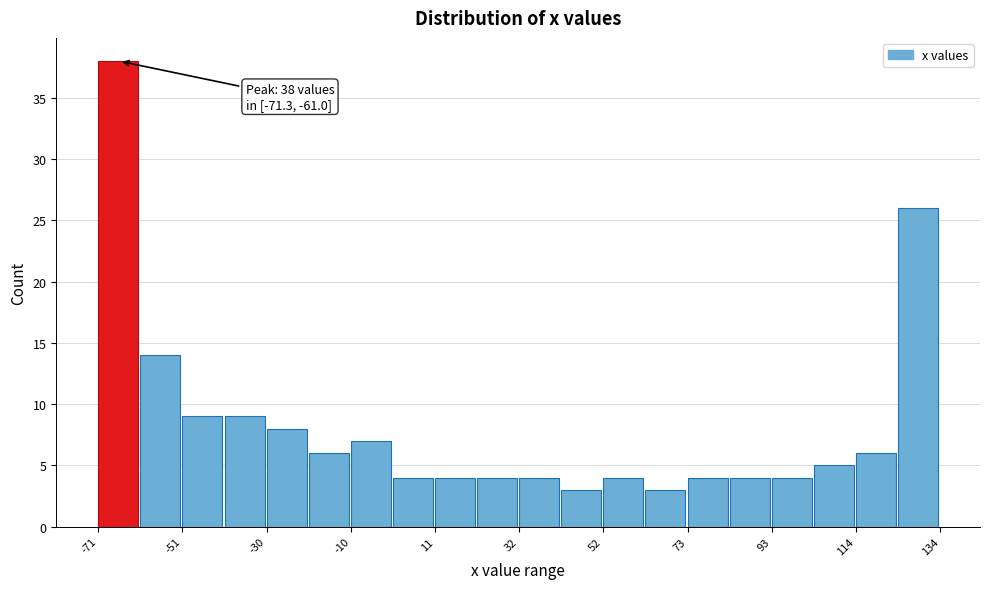

Read against the x-axis, roughly where is the centre of the tallest bar?

-65